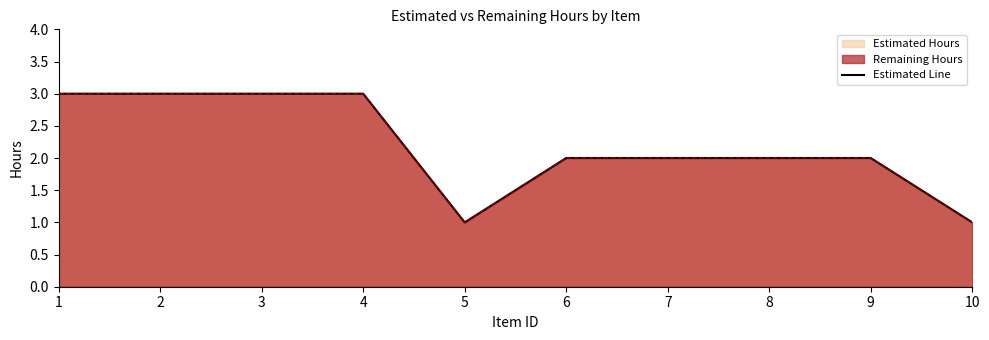

Count the values in the range 2 to 3.

8